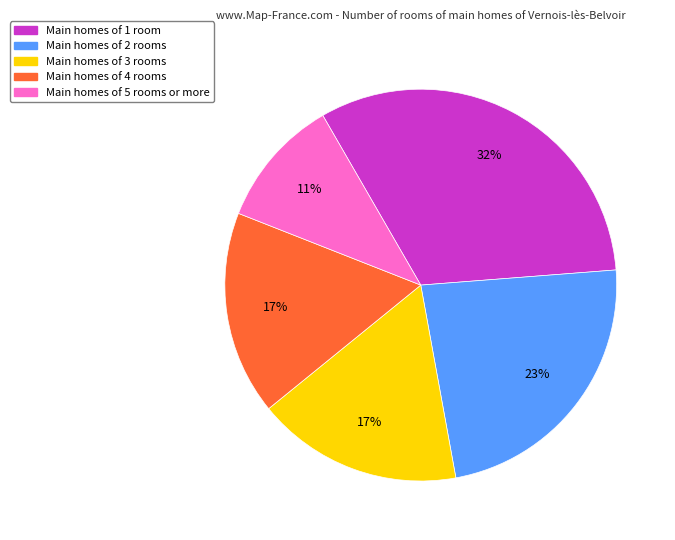

Does any single category account for the majority?

No